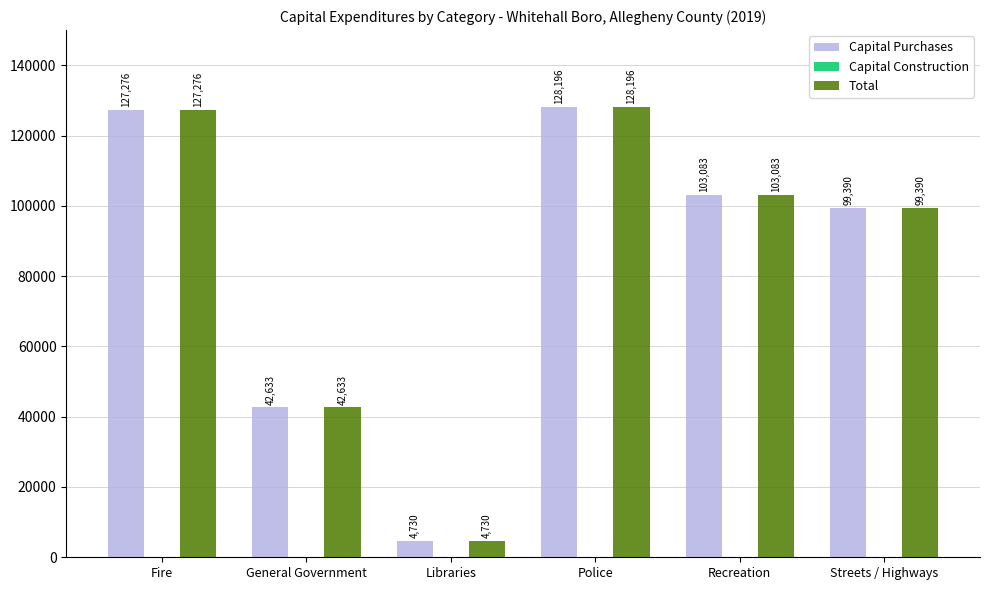

What is the approximate value of Total at Police?

128196